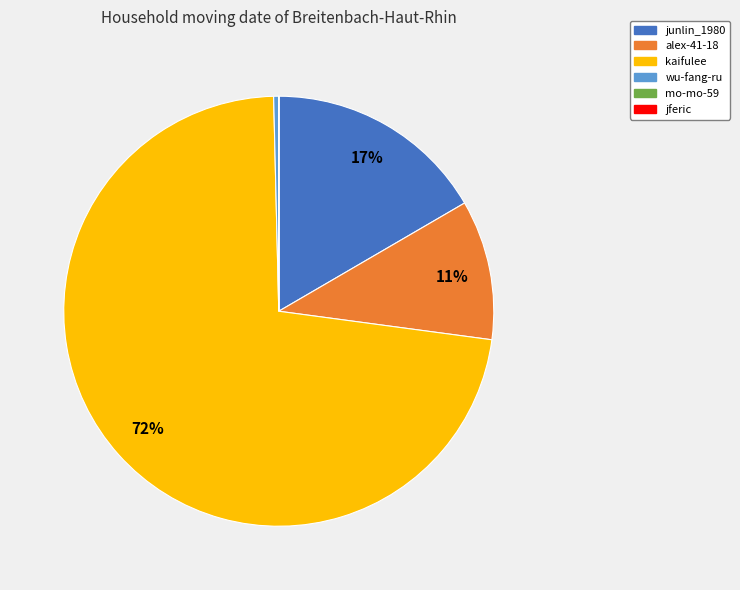

True or false: alex-41-18 accounts for 11% of the total.

True